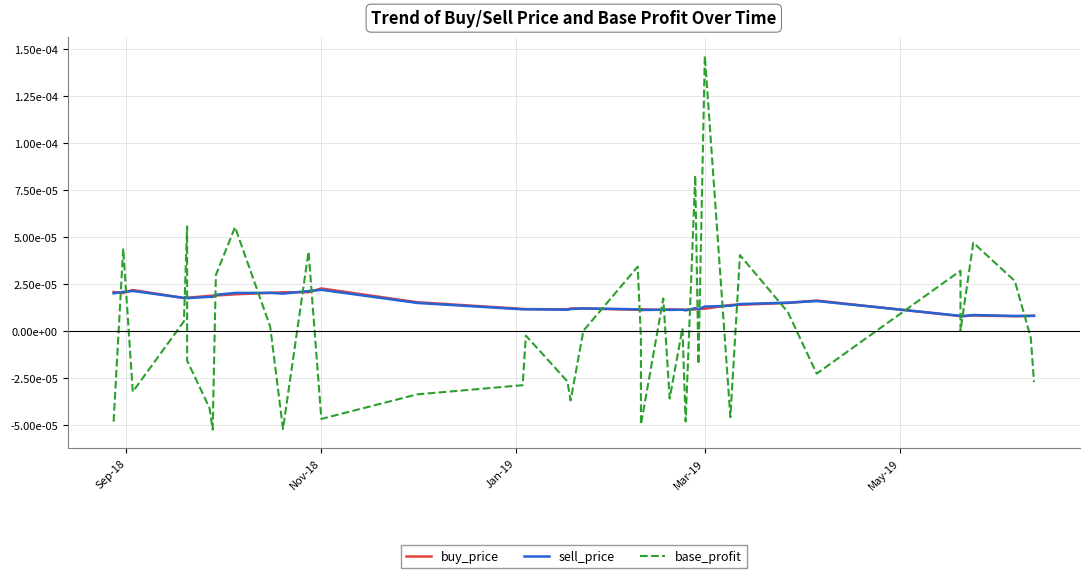

Between which two adjacent categories do buy_price and base_profit first intersect?

Sep-18 and Nov-18